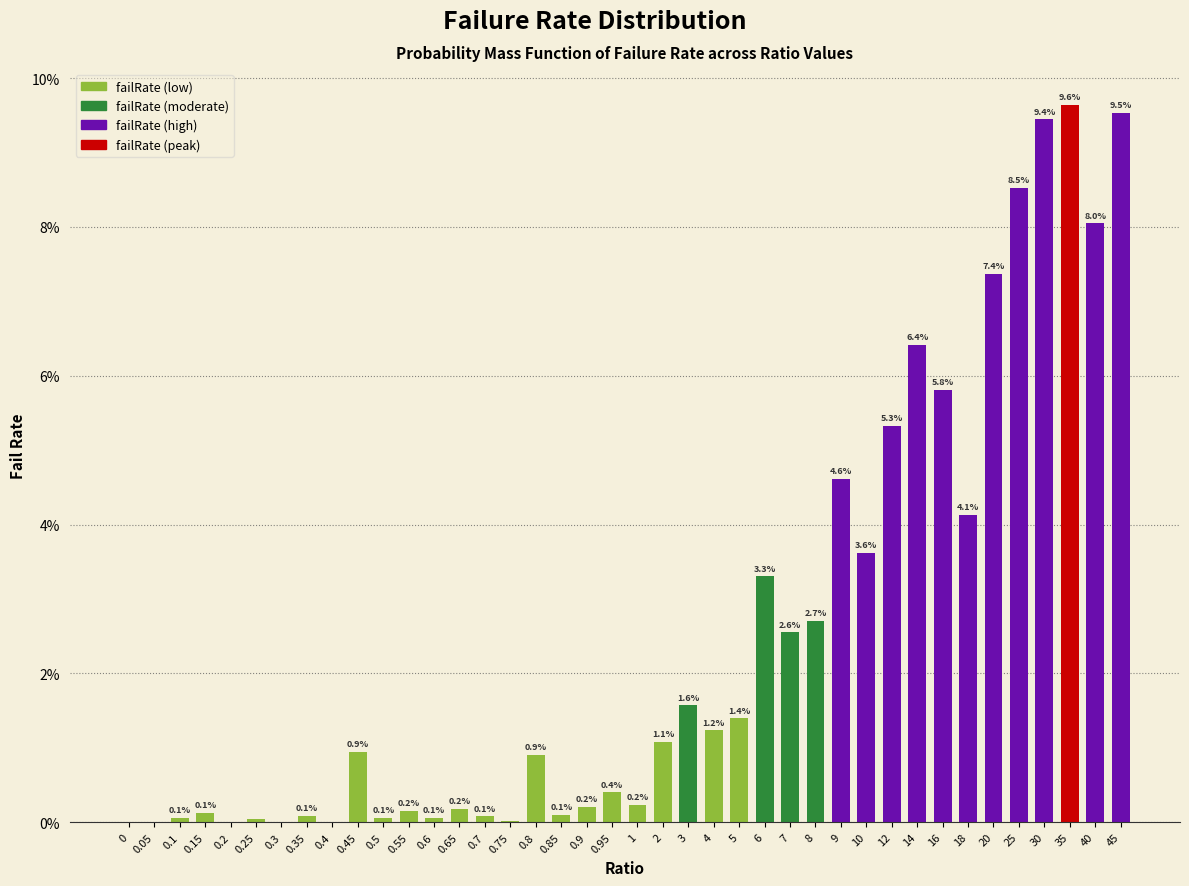

Which has a higher value, 14 or 0.95?

14